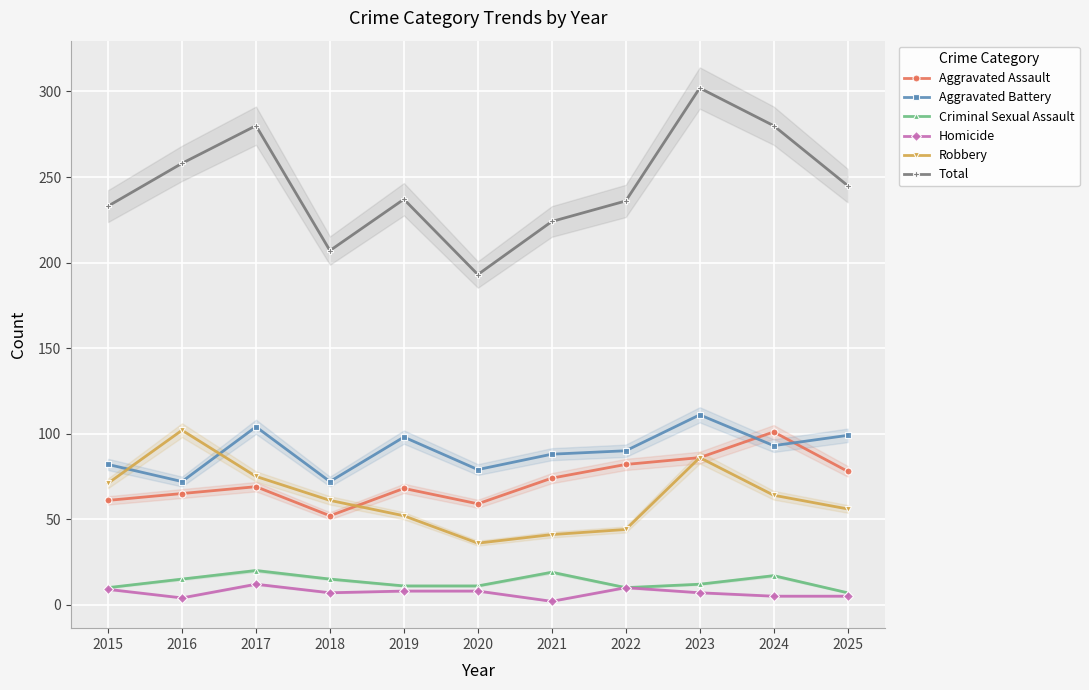

At which category is the sum across all series the highest?

2023